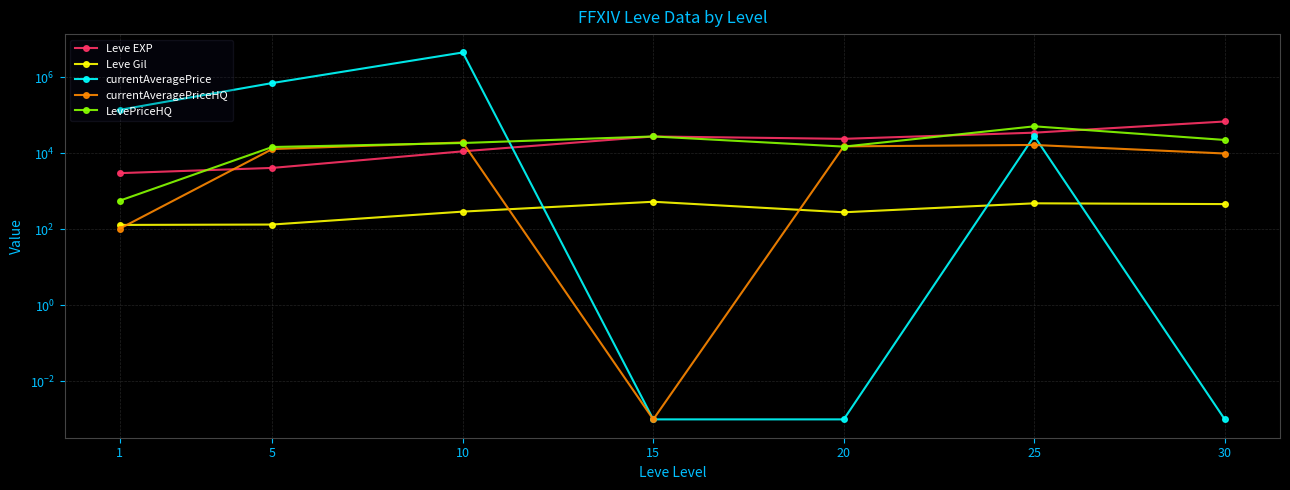

Count the number of categories in the chart.

7